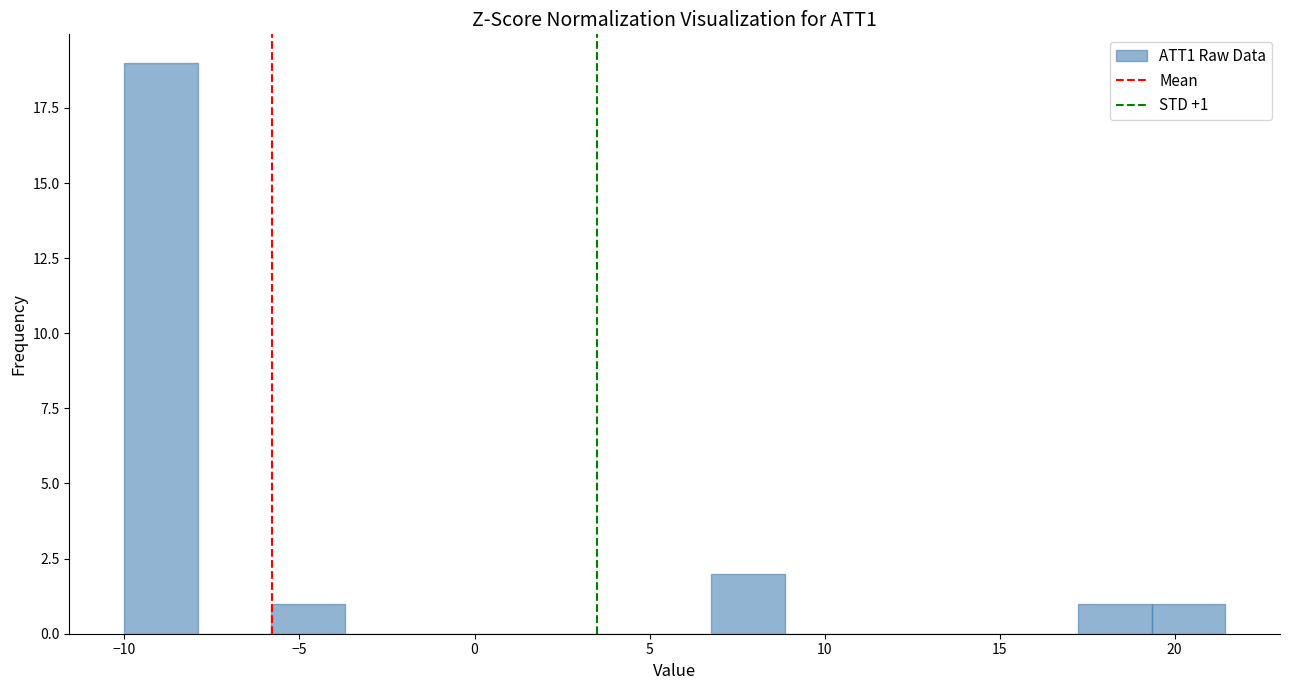

Which range on the x-axis has the tallest bar?

-10.0 to -8.0